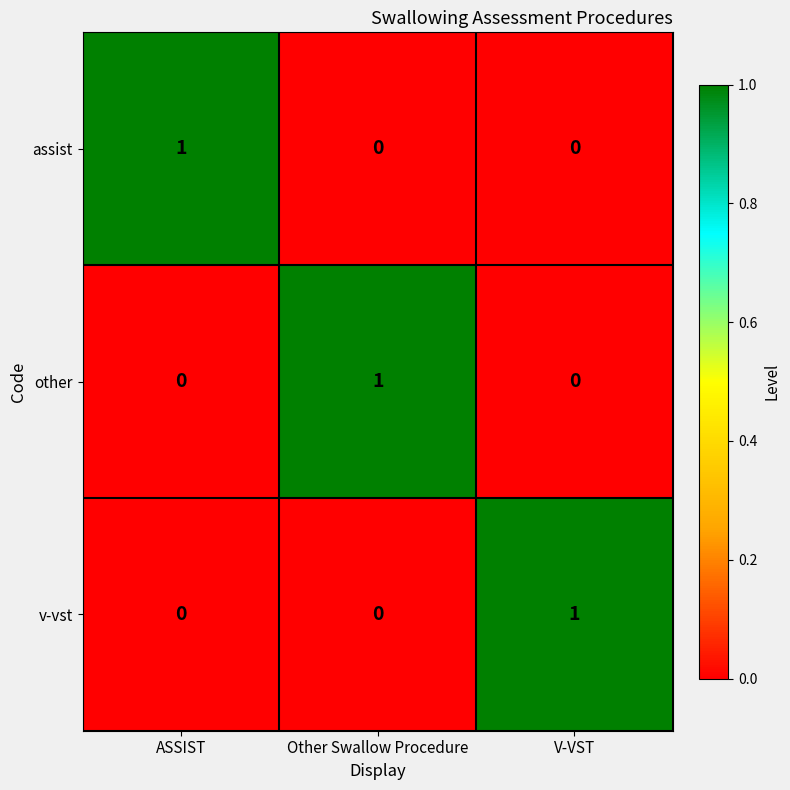

True or false: other has a value of 1 at Other Swallow Procedure.

True